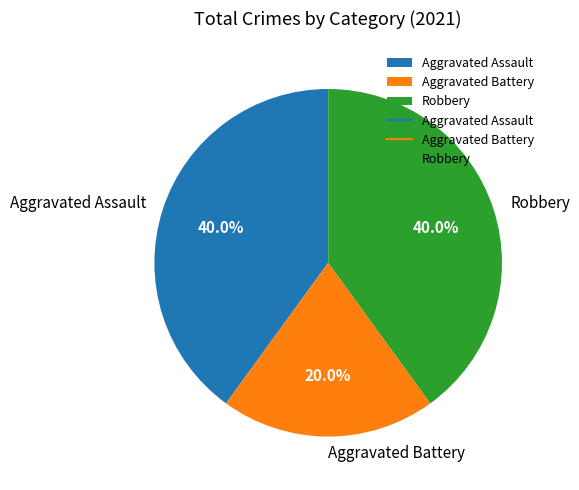

Is it true that Robbery is 40% of the pie?

True